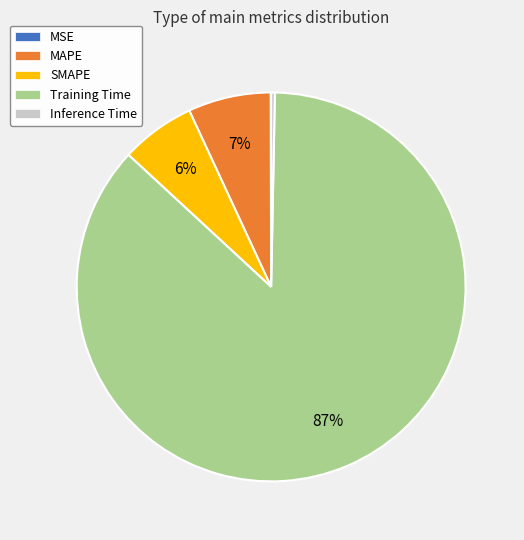

Which category has the biggest portion of the pie?

Training Time